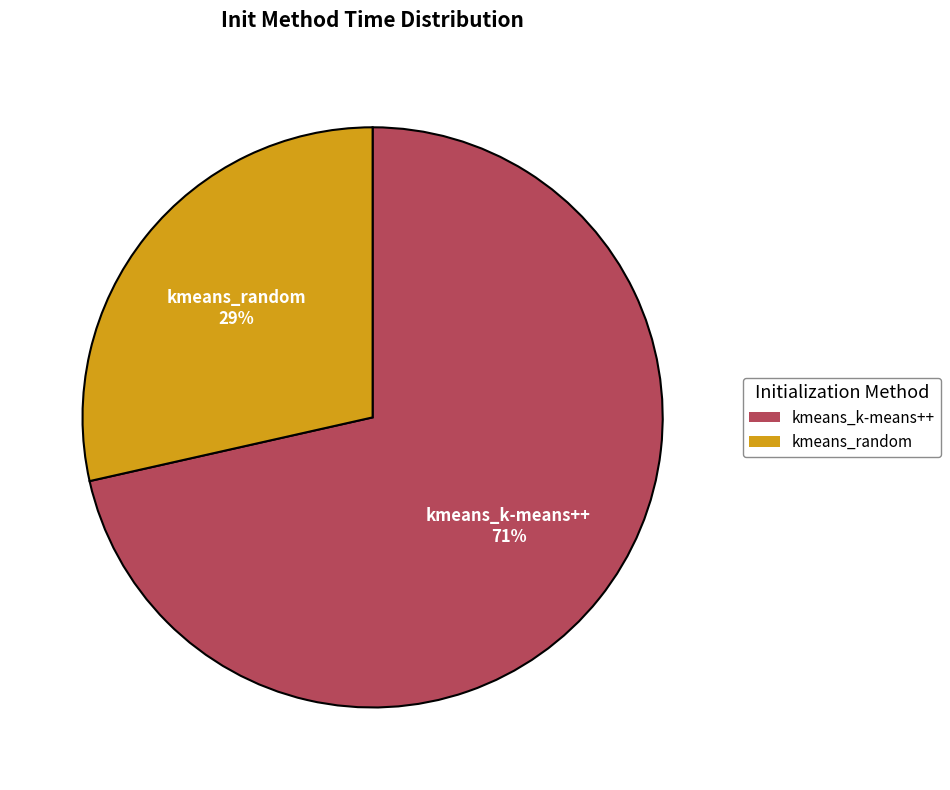

To the nearest percent, what percentage of the pie is kmeans_random?

29%